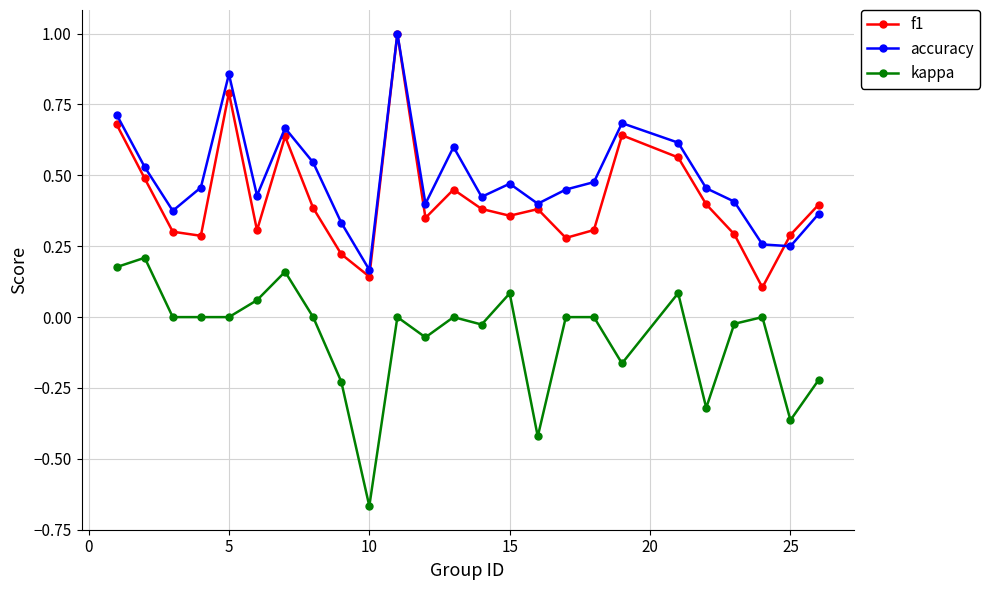

True or false: kappa and accuracy intersect in this chart.

False